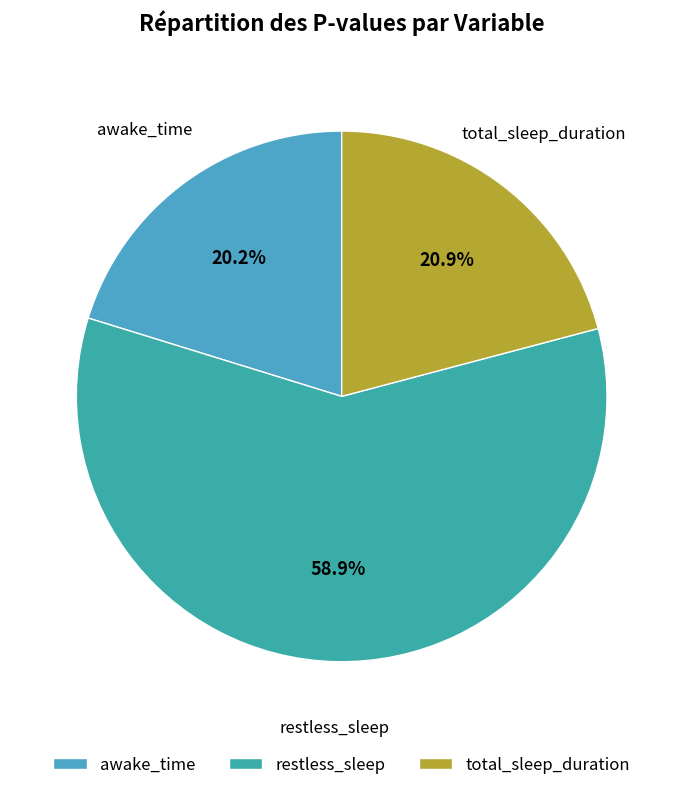

True or false: awake_time accounts for 33% of the total.

False